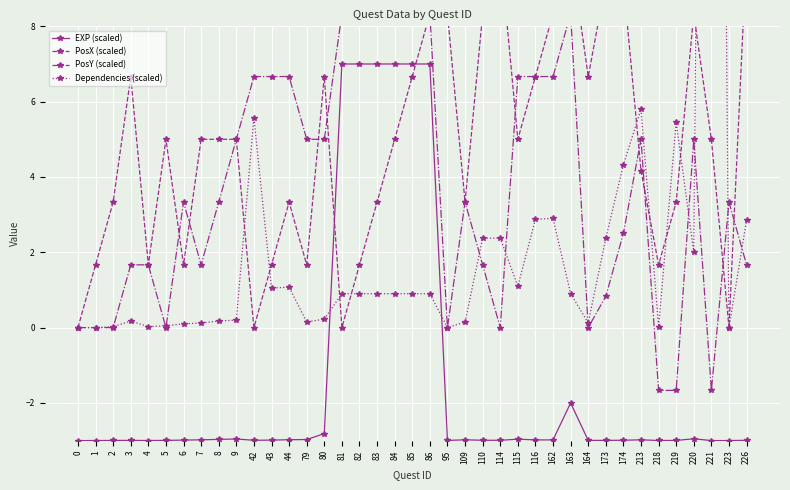

The value of EXP (scaled) at 213 is -4.7. True or false?

False